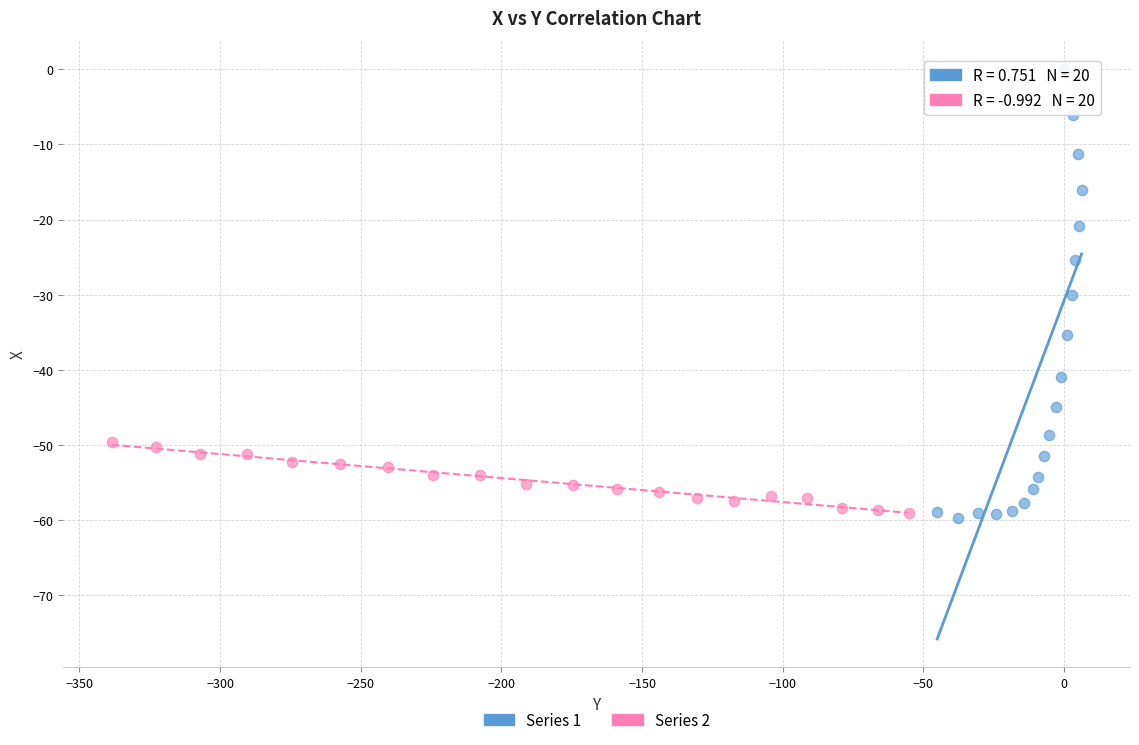

What are all the series names shown in the legend?

Series 1, Series 2